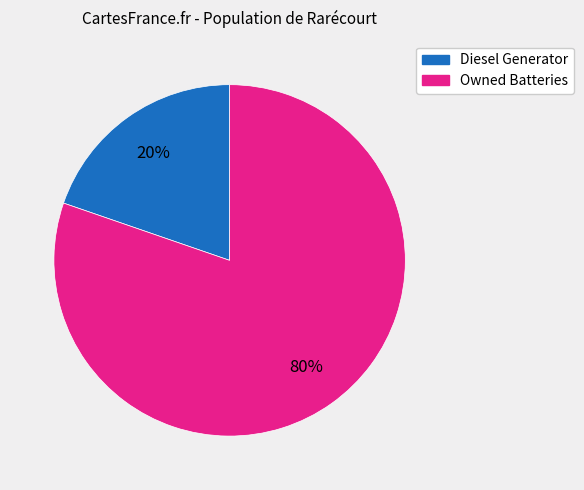

Is there any slice that represents more than half of the pie?

Yes